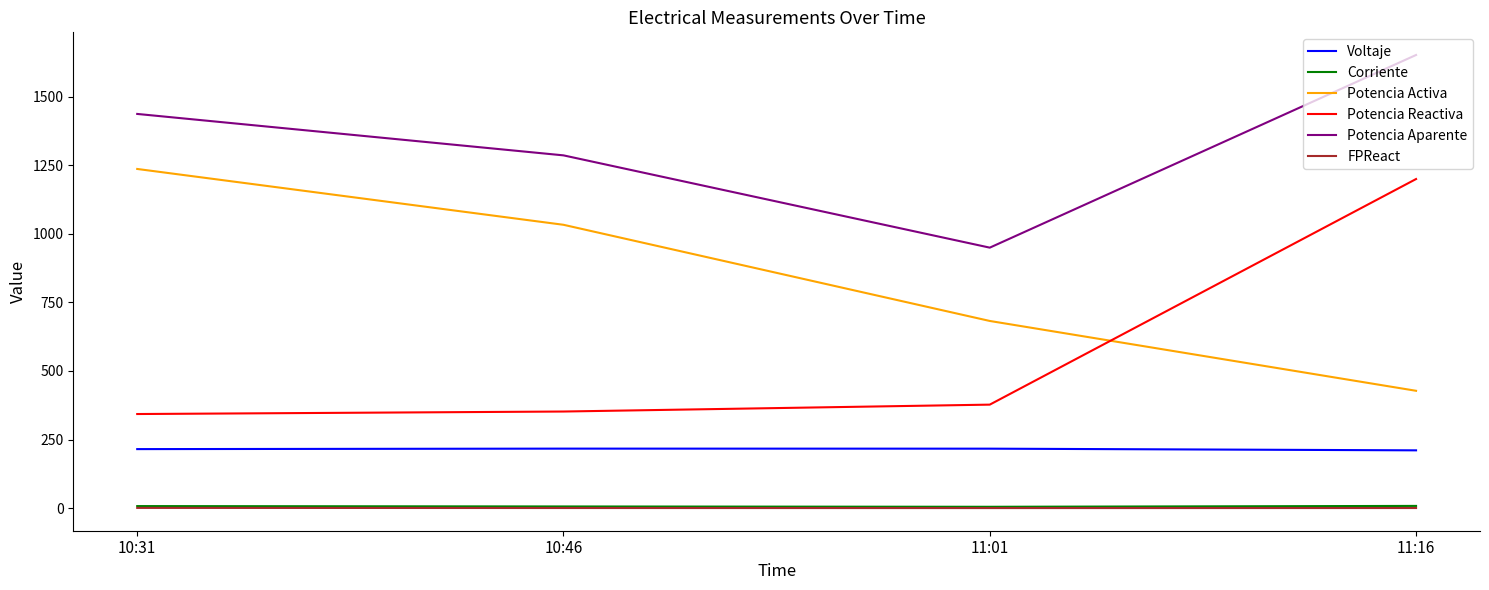

Is it true that Potencia Reactiva equals 352.0 at 10:46?

True